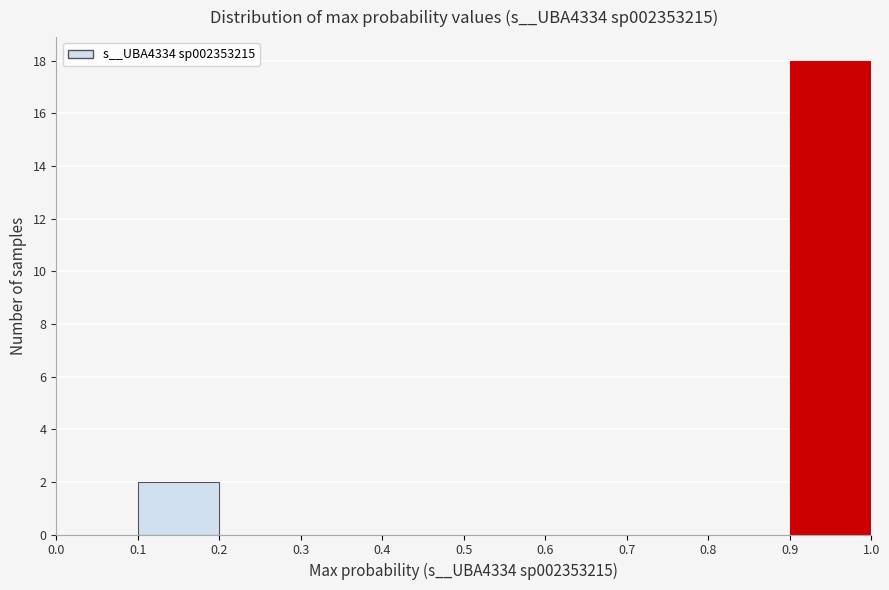

What is the height of the bar covering 0.1 to 0.2 on the x-axis? The values are not printed on the chart, so give them approximately, as read against the axis.

2